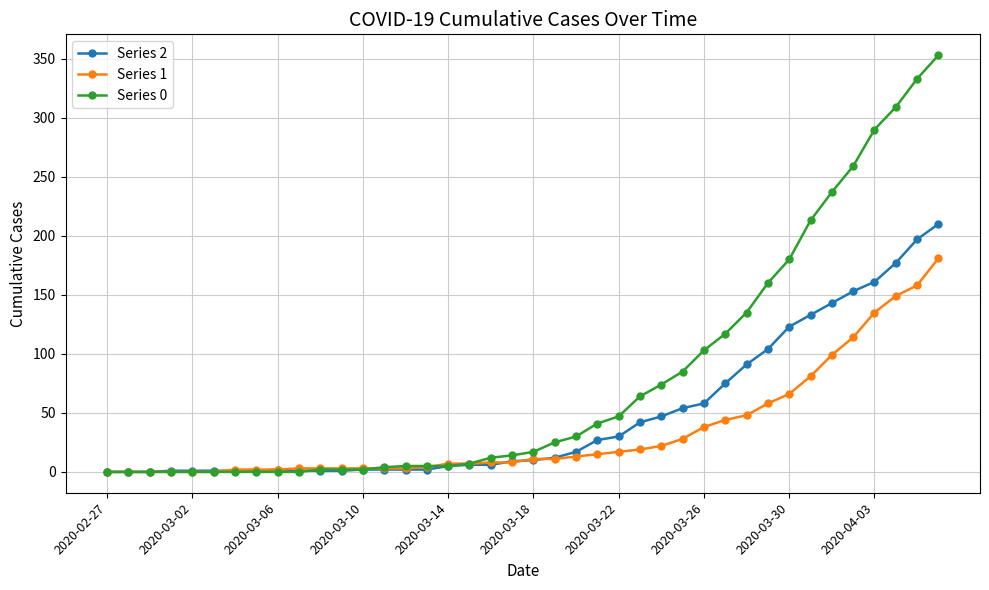

Does the chart have visible grid lines?

Yes